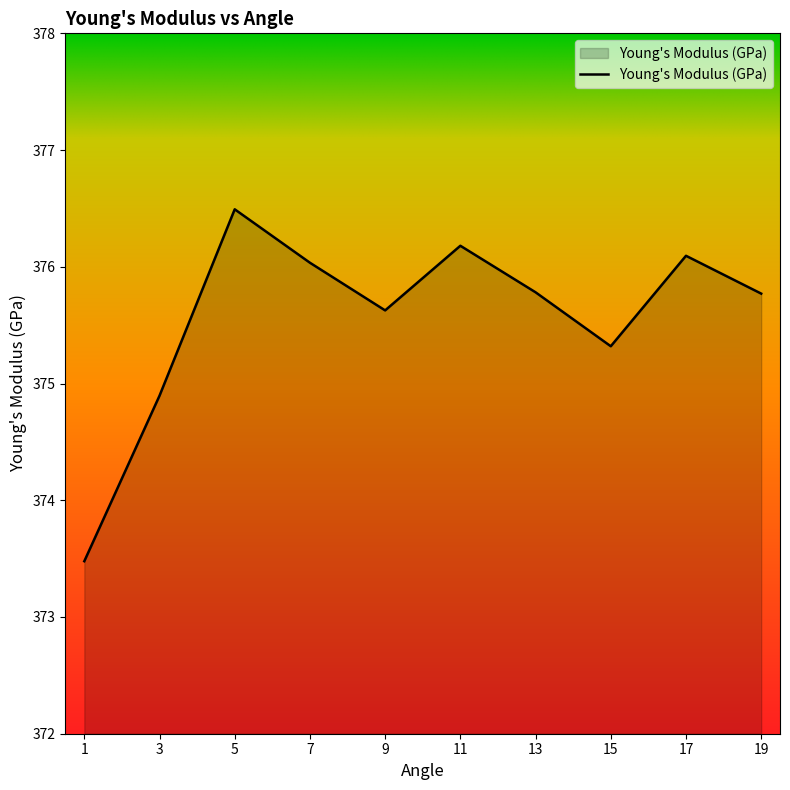

What is the change in value from 17 to 19?

-0.3